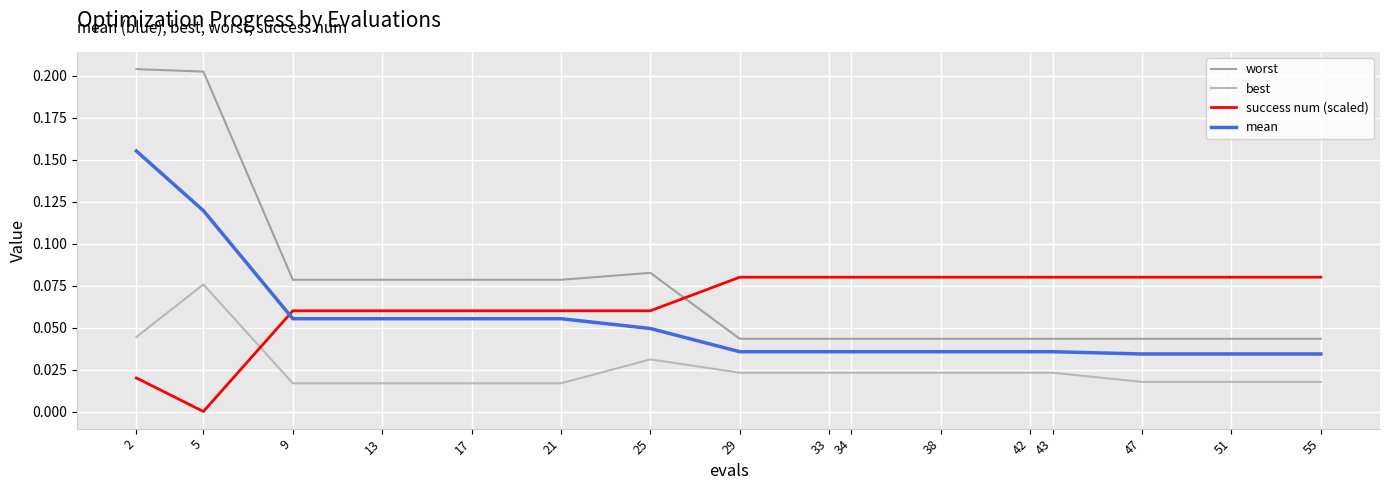

Which series has the largest total across all categories?

worst